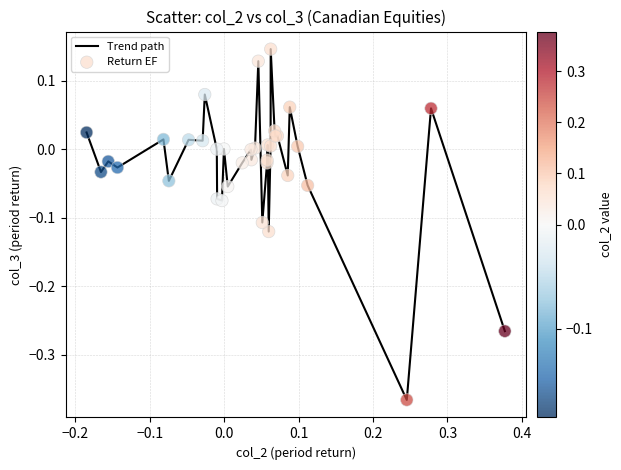

What is the difference between the maximum and minimum values?

0.5